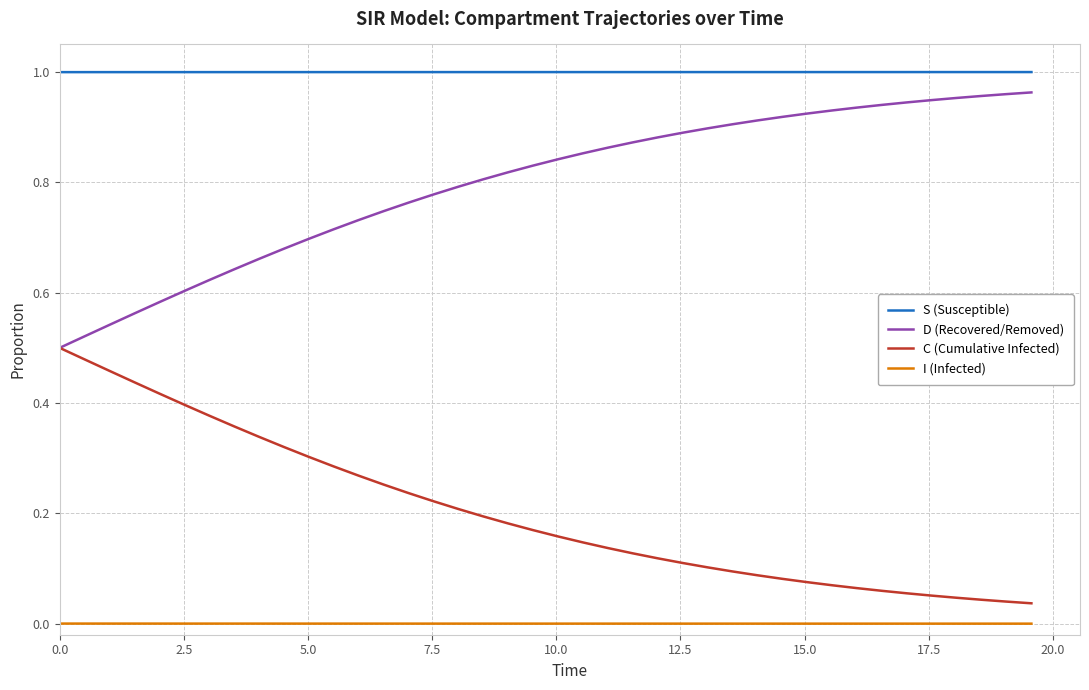

Which series has the largest total across all categories?

S (Susceptible)